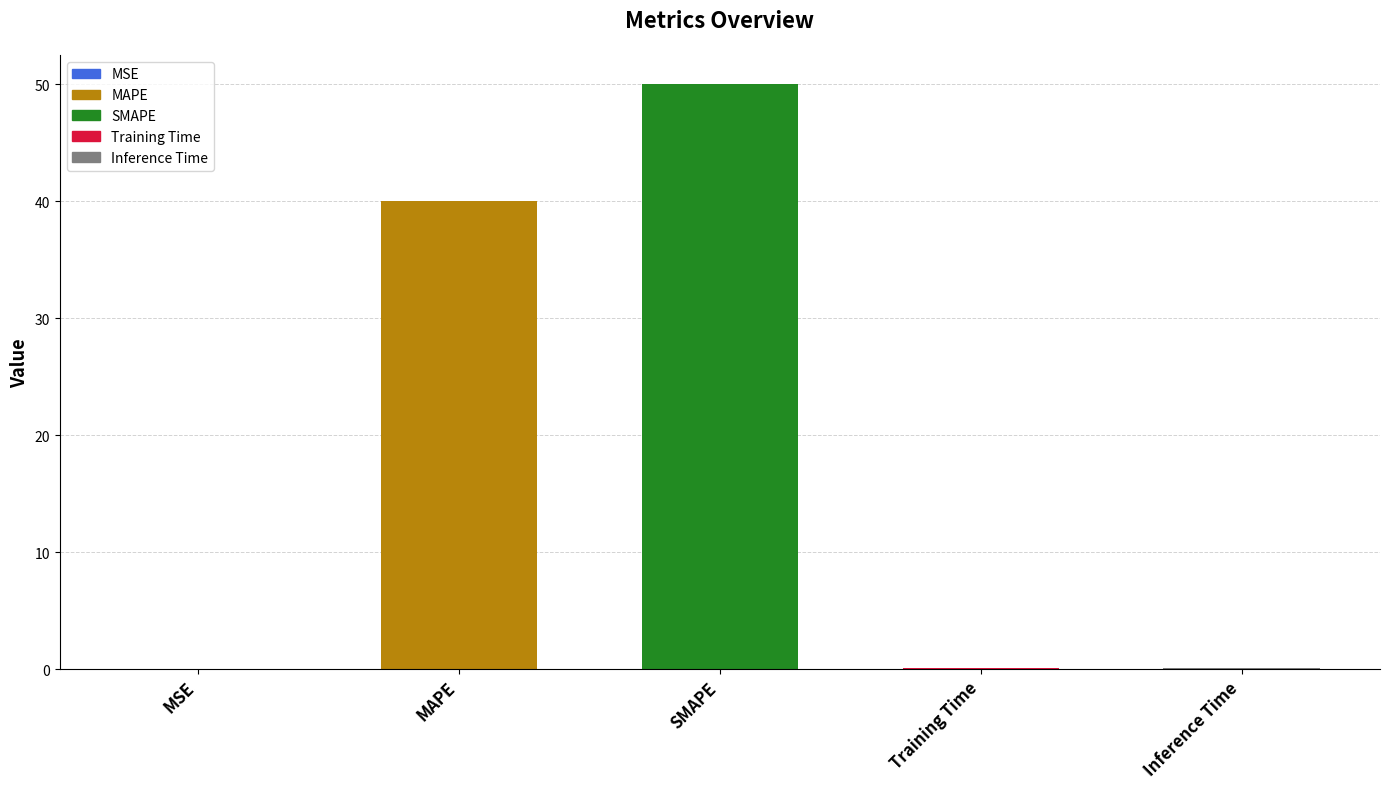

Is it true that the value at MAPE is 56.5?

False